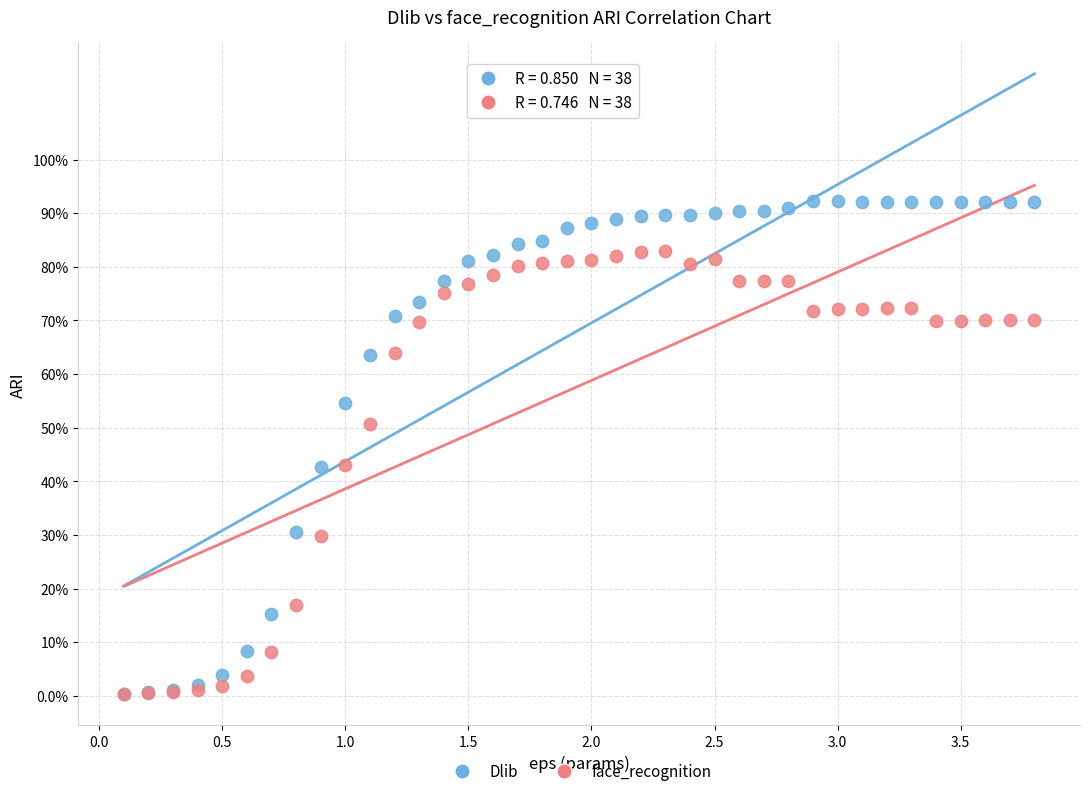

What are all the series names shown in the legend?

Dlib, face_recognition